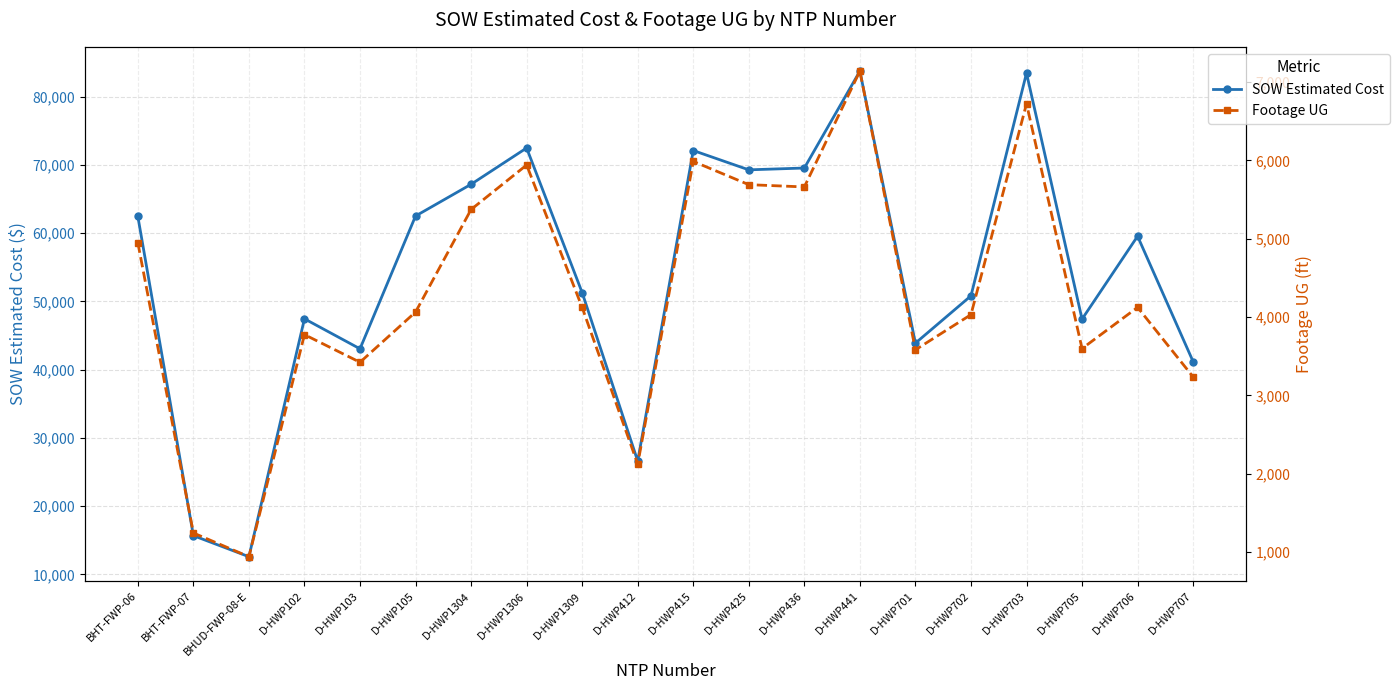

What is the difference between the maximum and second lowest values in the Footage UG series?

5898